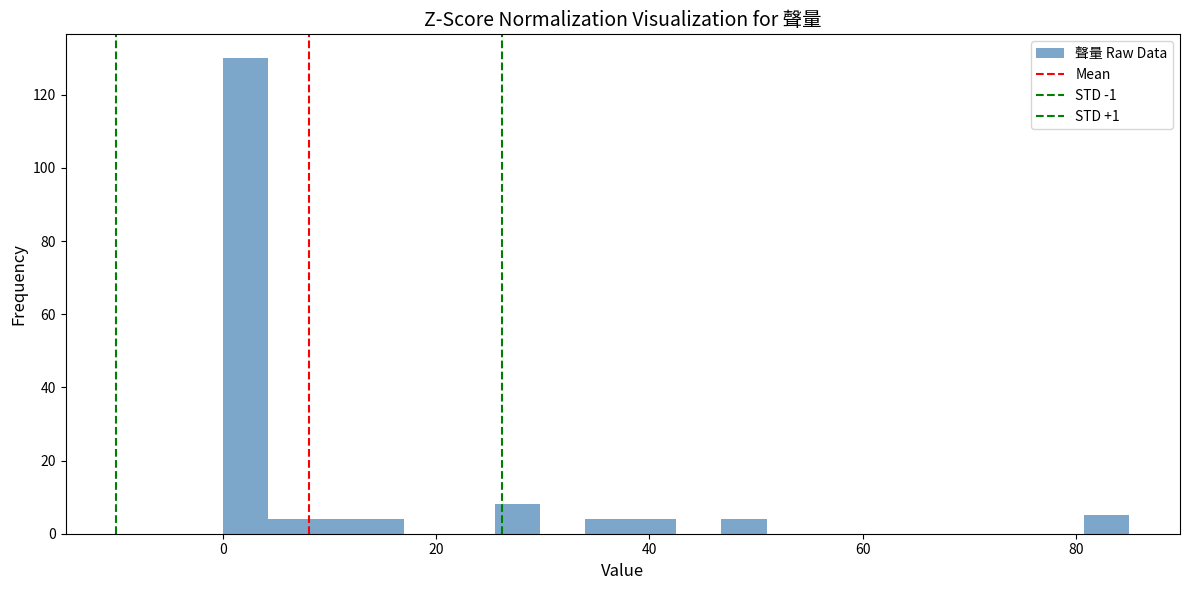

Around what value on the x-axis is the tallest bar? Give the approximate position of its centre, as read against the axis.

2